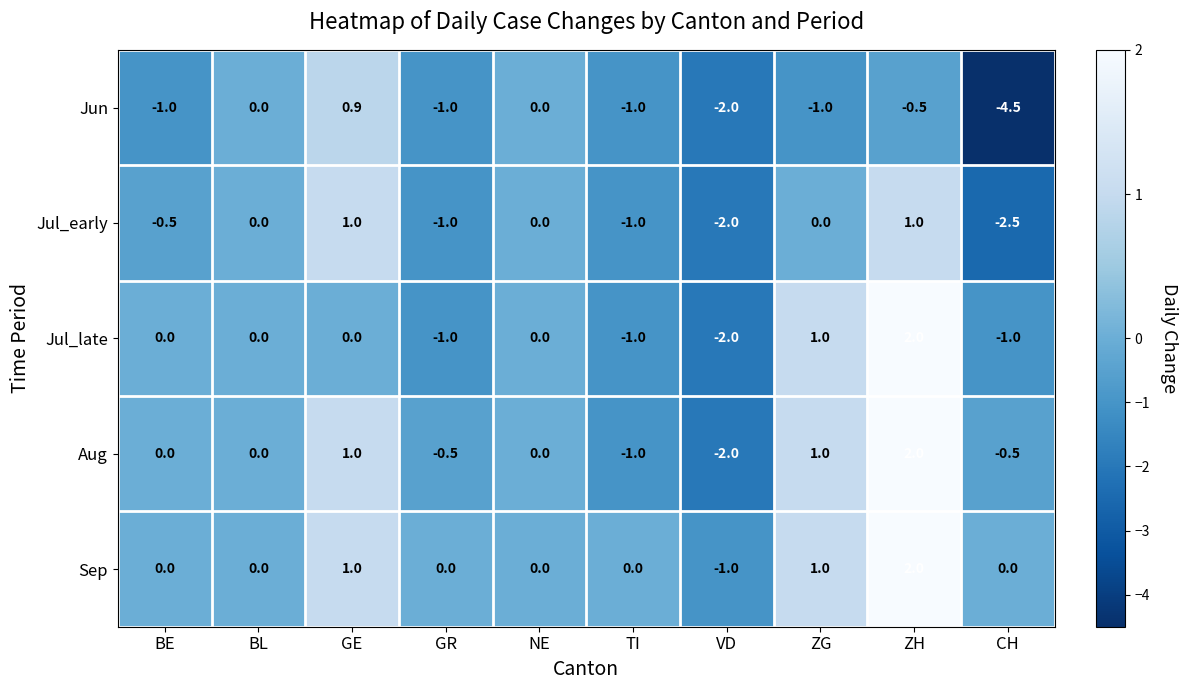

How many series are shown in this chart?

5